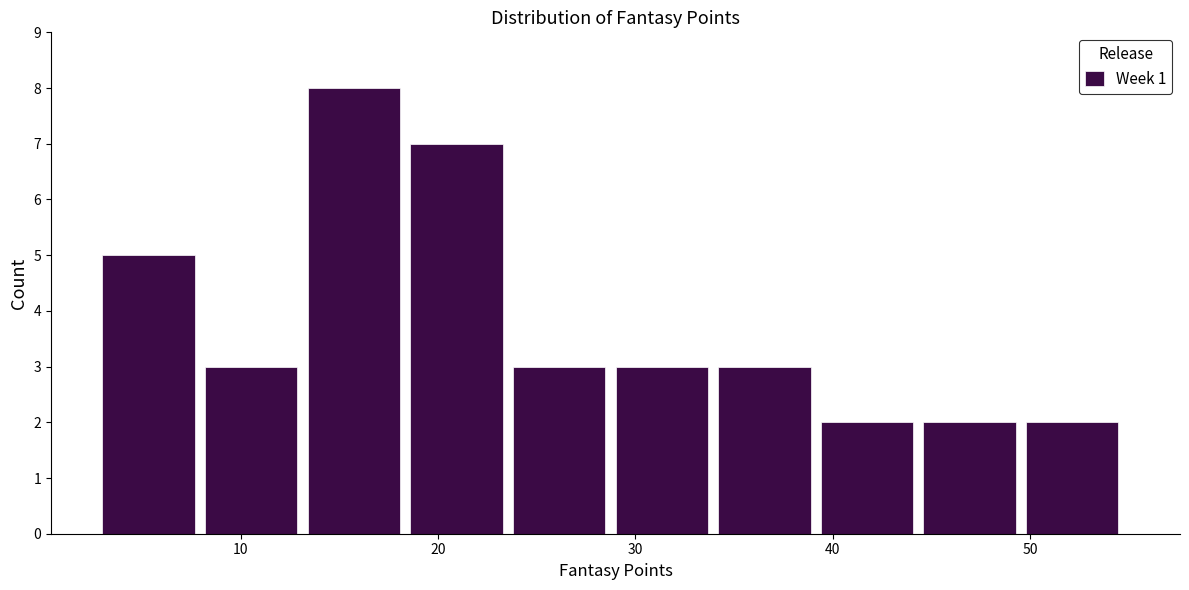

What is the height of the bar covering 29.0 to 34.2 on the x-axis? Neither the bar edges nor the heights are printed on the chart, so give them approximately, as read against the axes.

3